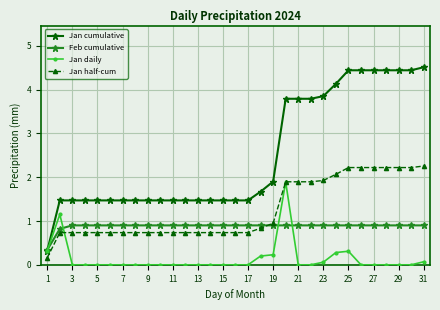

What are all the series names shown in the legend?

Jan cumulative, Feb cumulative, Jan daily, Jan half-cum